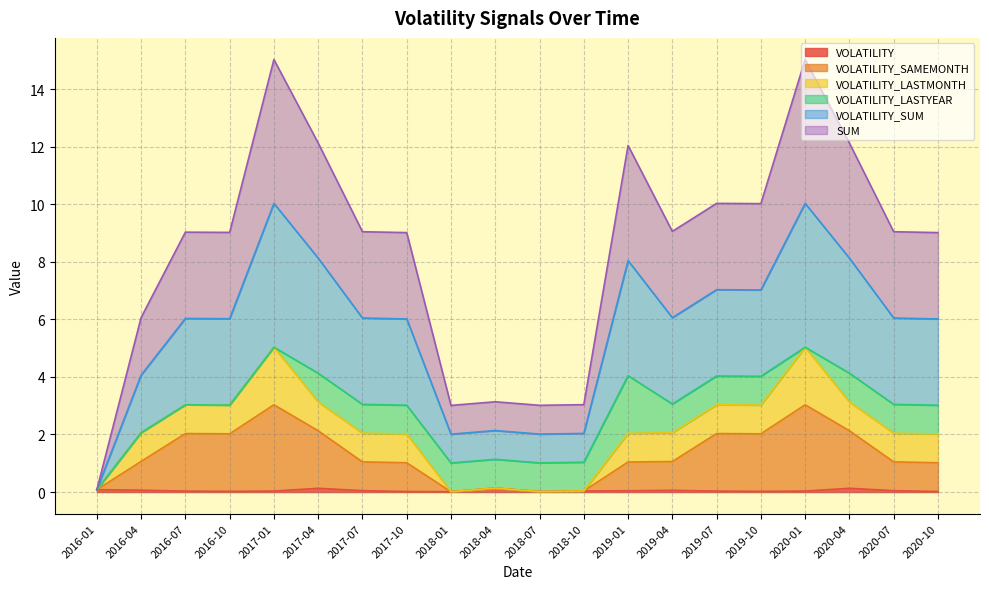

True or false: VOLATILITY_SAMEMONTH and SUM cross at least once.

False